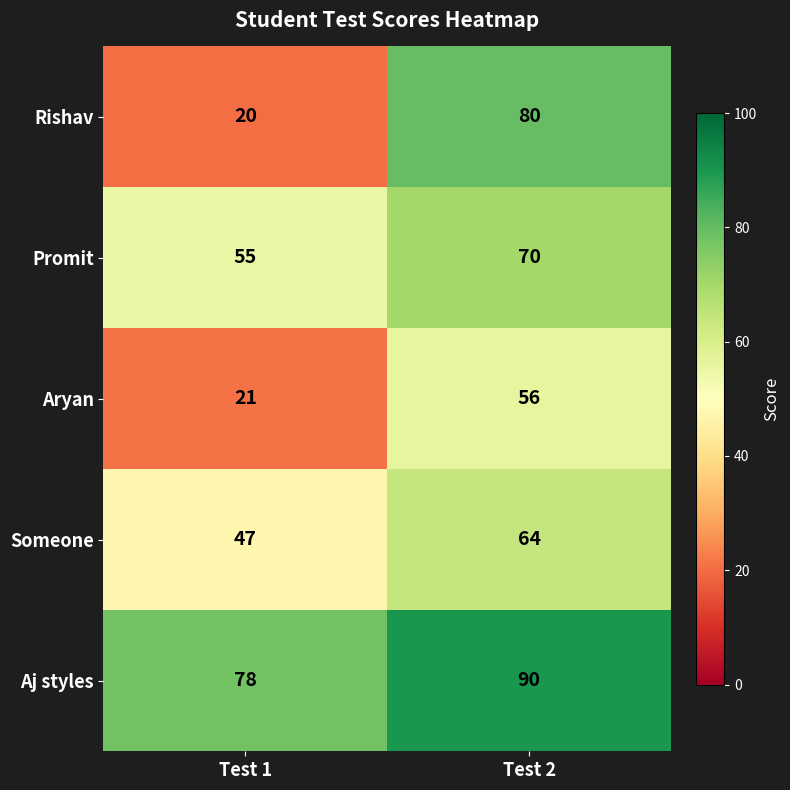

Reading left to right, transcribe all the data shown in this chart.

Rishav: Test 1=20	Test 2=80
Promit: Test 1=55	Test 2=70
Aryan: Test 1=21	Test 2=56
Someone: Test 1=47	Test 2=64
Aj styles: Test 1=78	Test 2=90